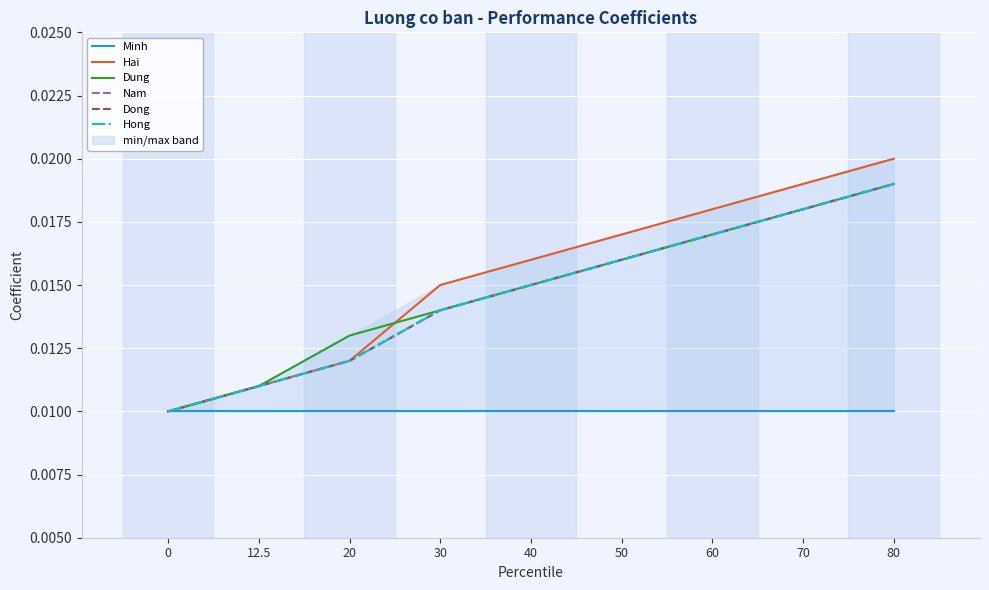

True or false: Dong has more than 1 interior local peaks.

False